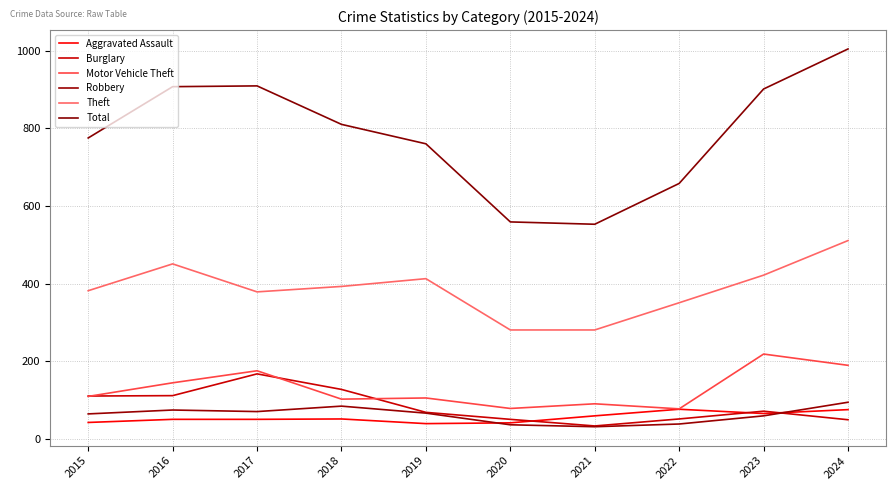

What is the minimum value shown in the chart?

32